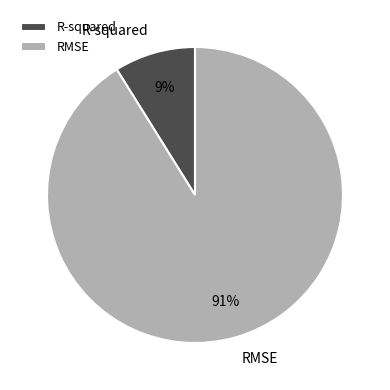

To the nearest percent, what is the difference between the RMSE and R-squared slice percentages?

82%